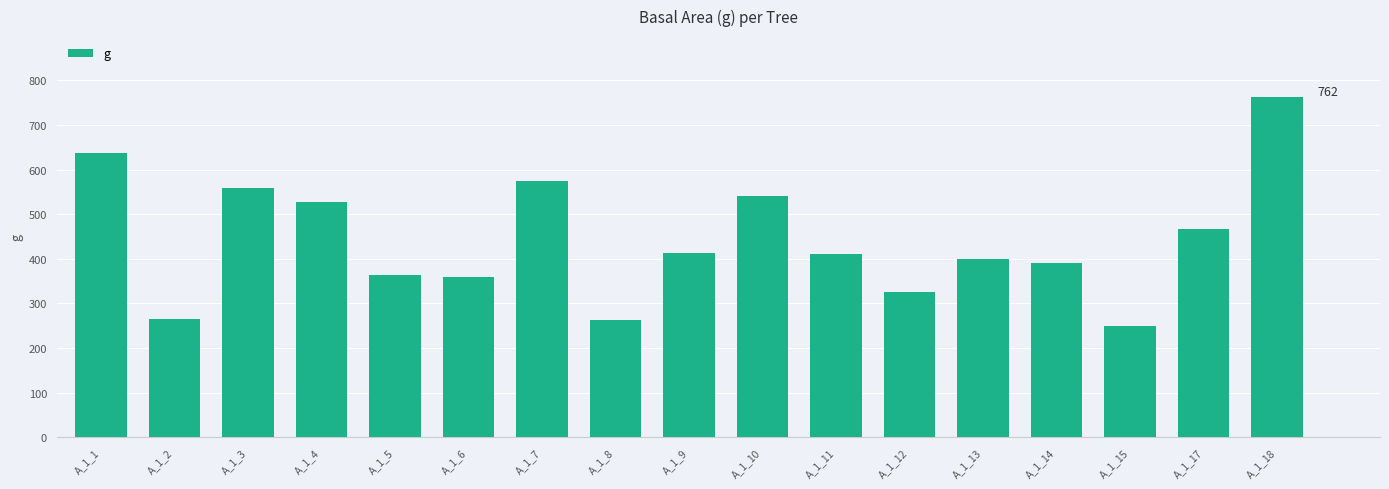

Does the chart contain any negative values?

No